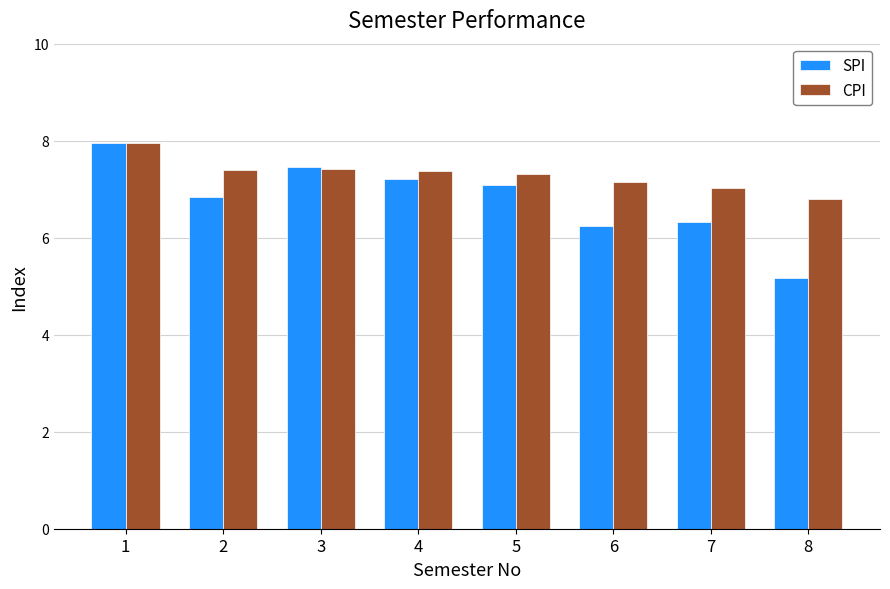

Which category has the lowest value in the SPI series?

8